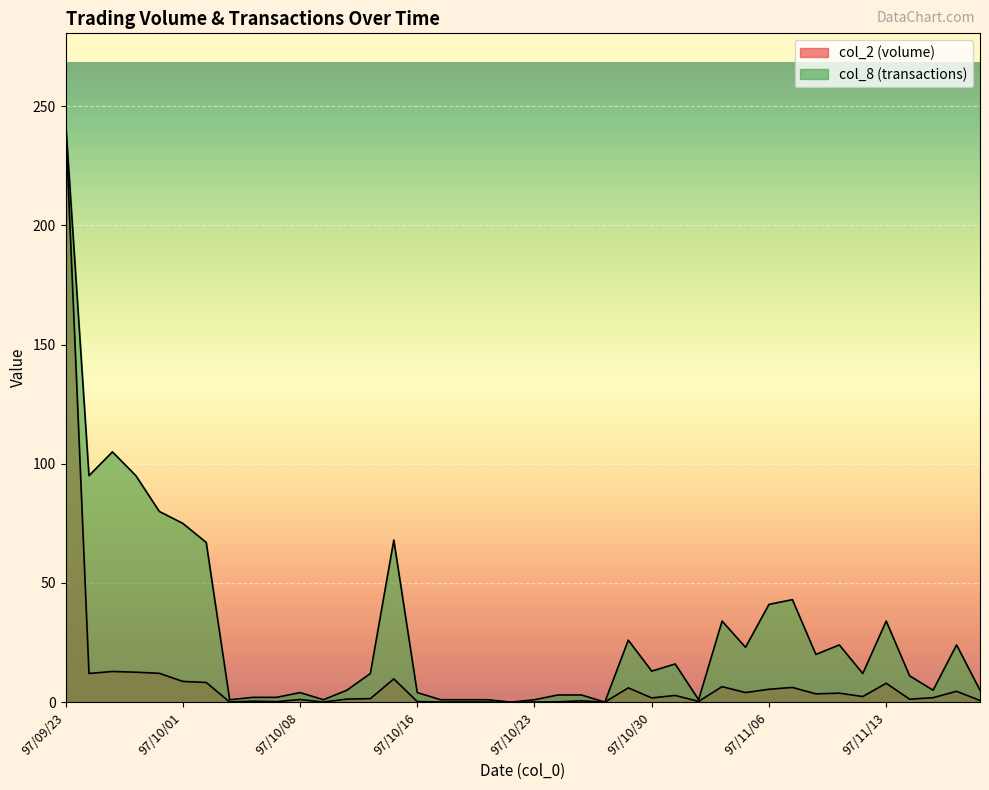

Is the value of col_2 at 97/11/06 greater than the value of col_8 at 97/11/12?

No